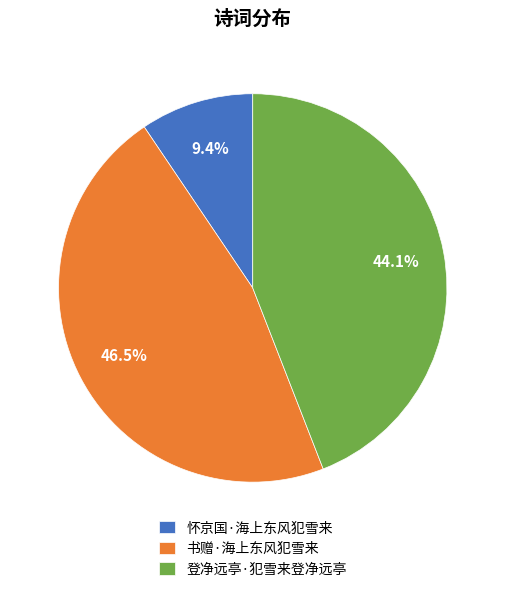

How many slices are in this pie chart?

3